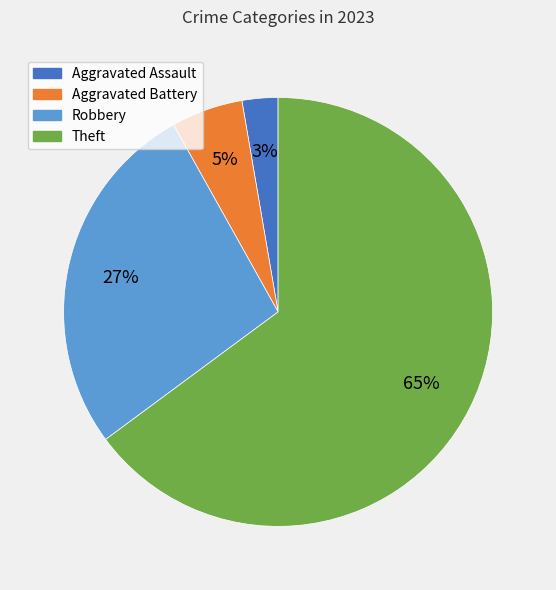

To the nearest percent, what is the average slice percentage?

25%